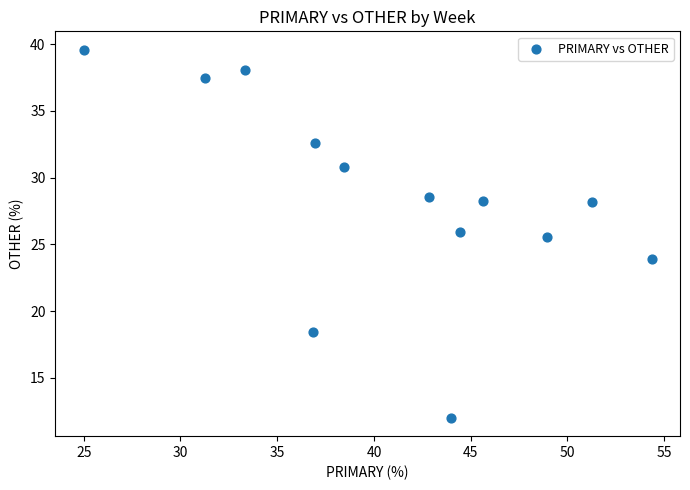

What is the range of Y values (max minus min)?

27.6